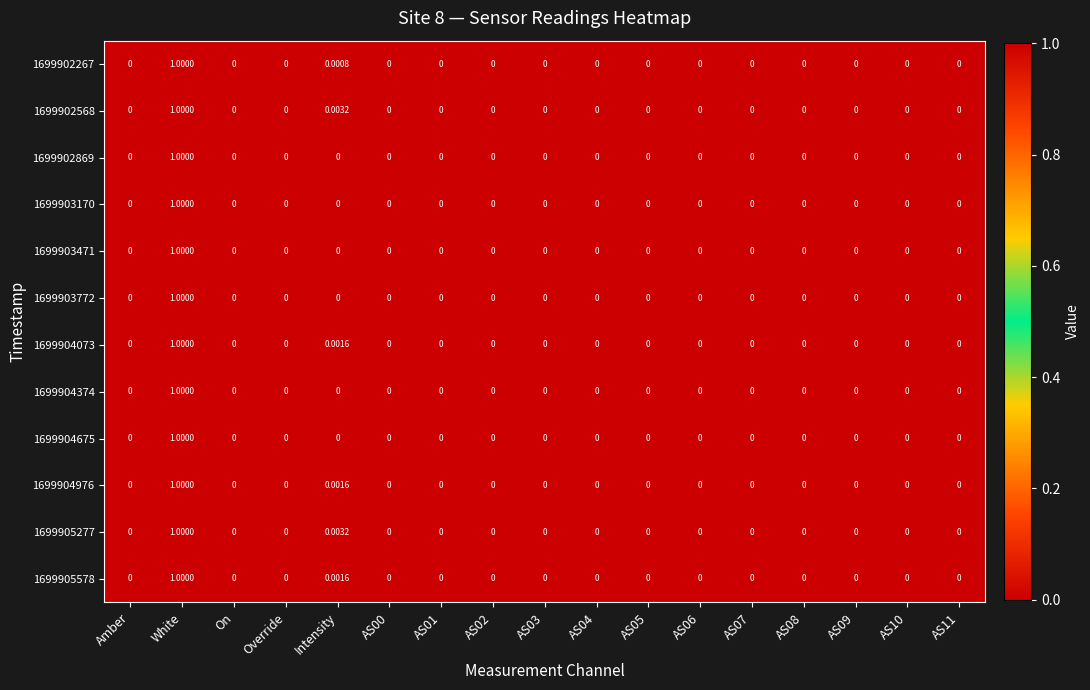

At which category is the sum across all series the highest?

White